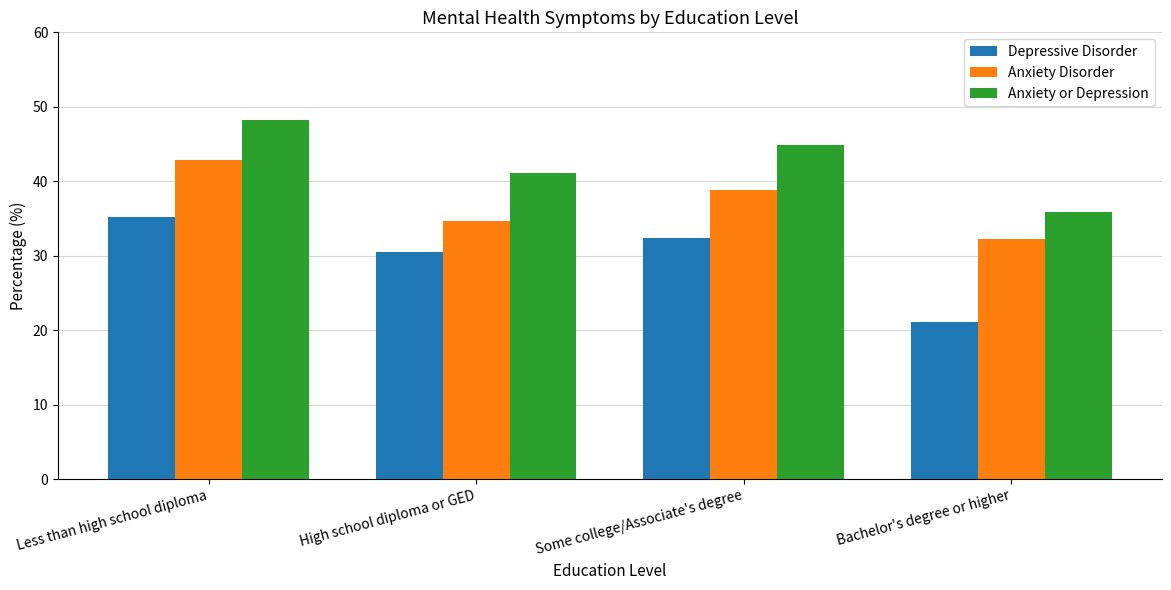

Between Less than high school diploma and Bachelor's degree or higher, which series saw the biggest shift?

Depressive Disorder